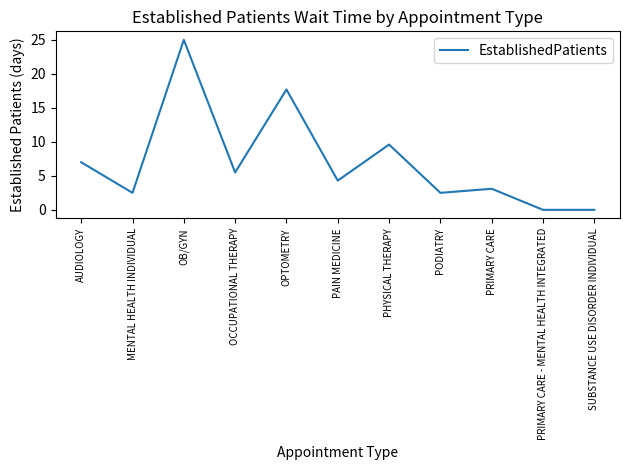

What is the average value?

7.0